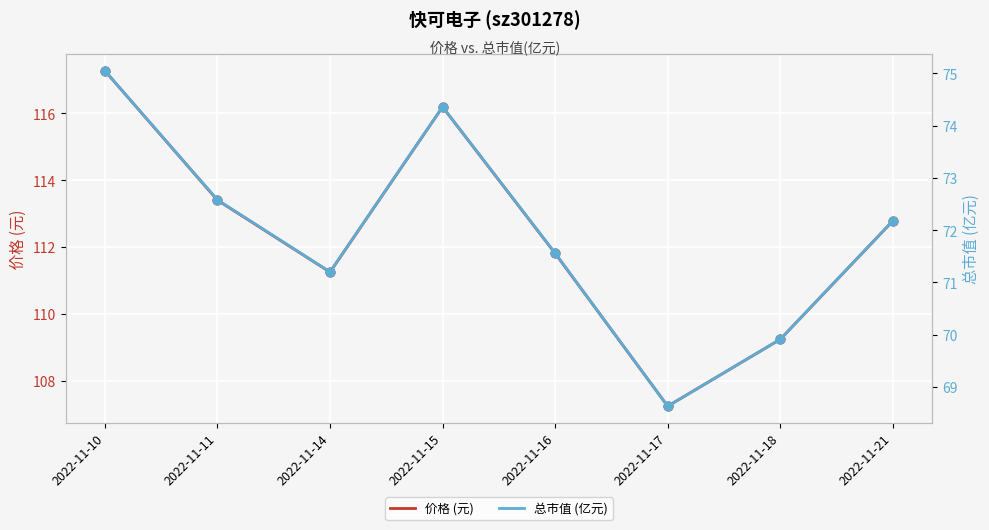

Which series reaches the minimum Y coordinate?

总市值 (亿元)